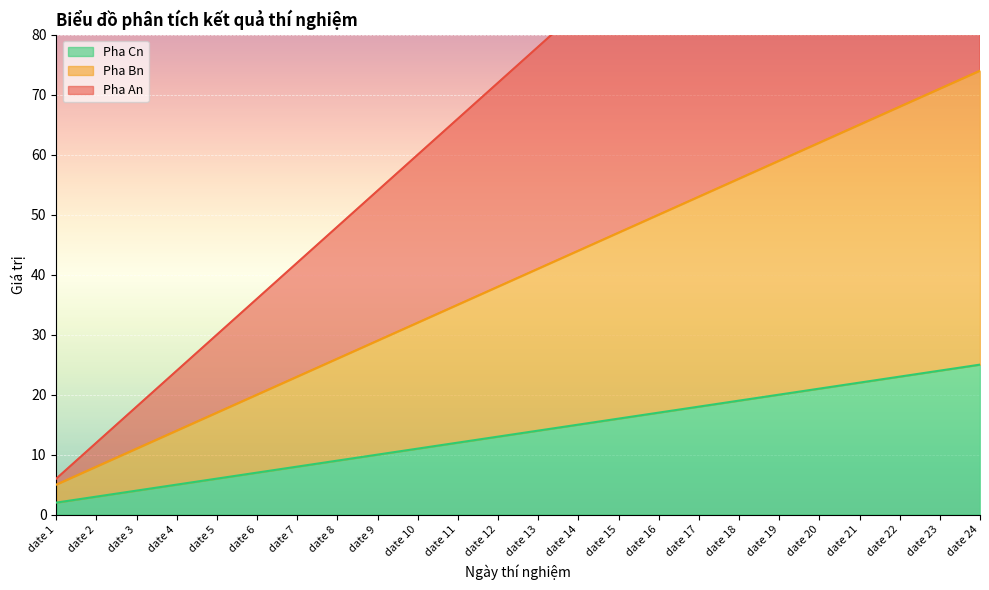

How many lines are shown in the chart?

3